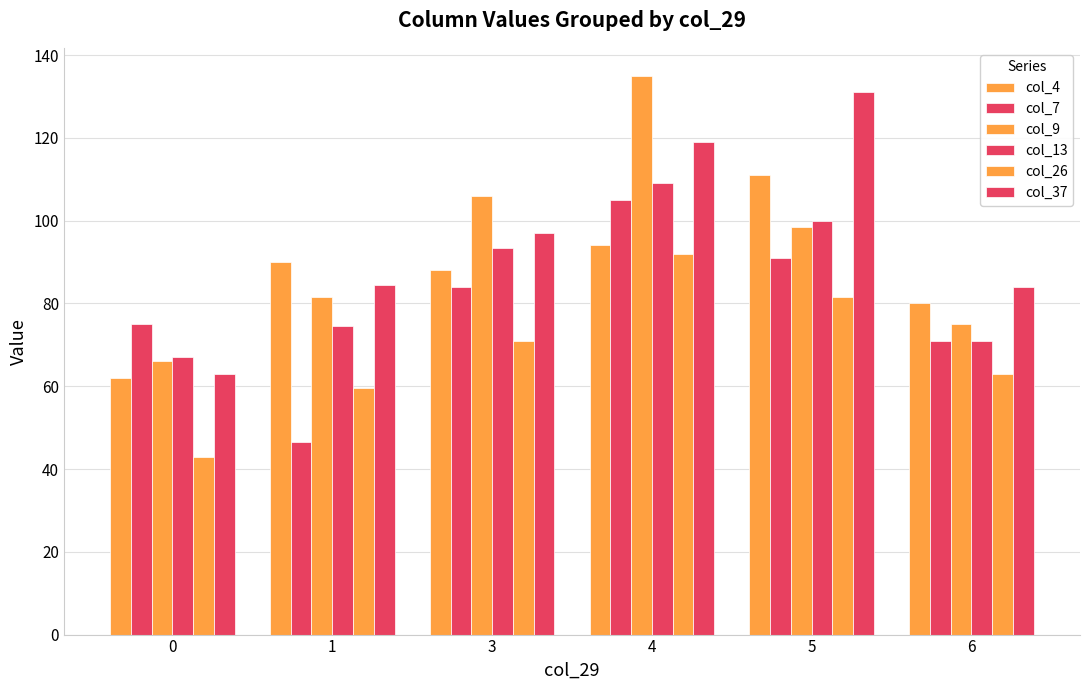

How many series are shown in this chart?

6